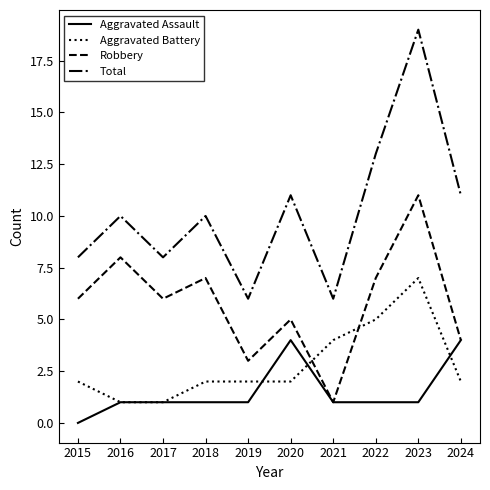

Read the Robbery value at 2018.

7